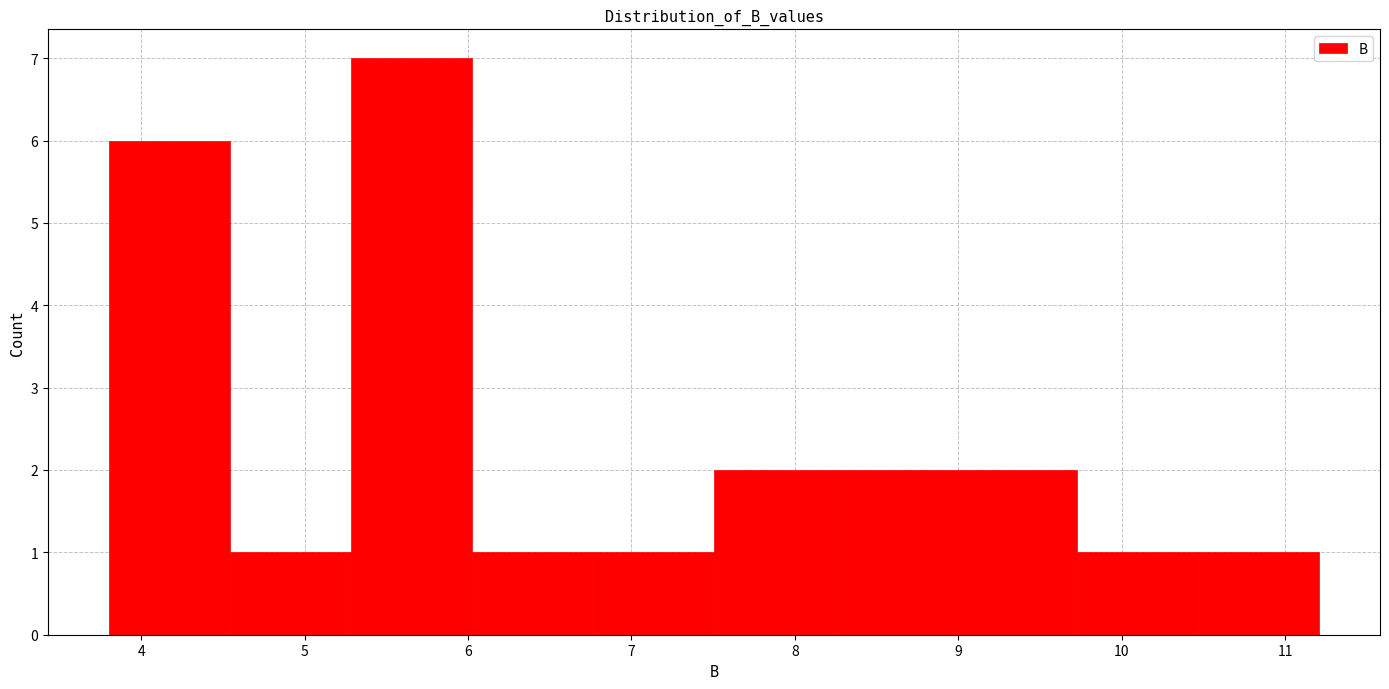

Reading left to right, list every bar in this chart as the range it spans on the x-axis followed by its height. Neither the bar edges nor the heights are printed on the chart, so give them approximately, as read against the axes.

3.8 to 4.5: 6
4.5 to 5.3: 1
5.3 to 6.0: 7
6.0 to 6.8: 1
6.8 to 7.5: 1
7.5 to 8.2: 2
8.2 to 9.0: 2
9.0 to 9.7: 2
9.7 to 10.5: 1
10.5 to 11.2: 1